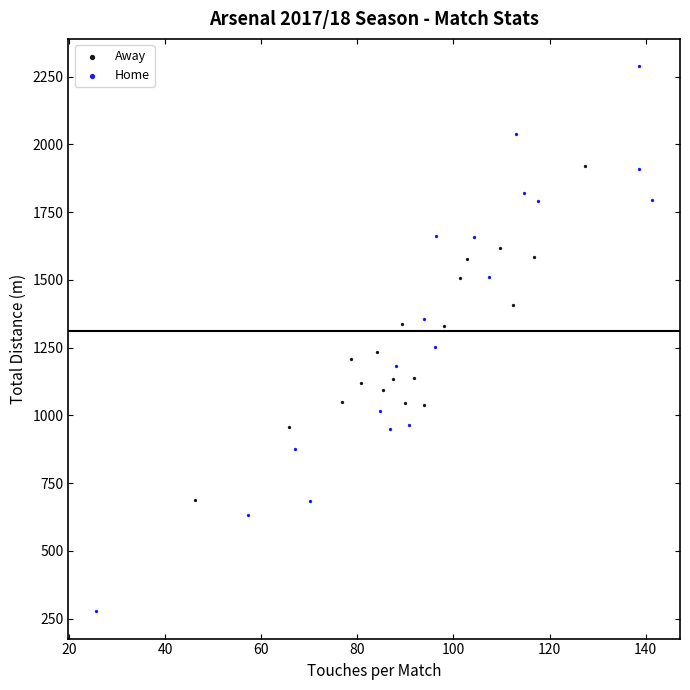

Which series reaches the minimum Y coordinate?

Home